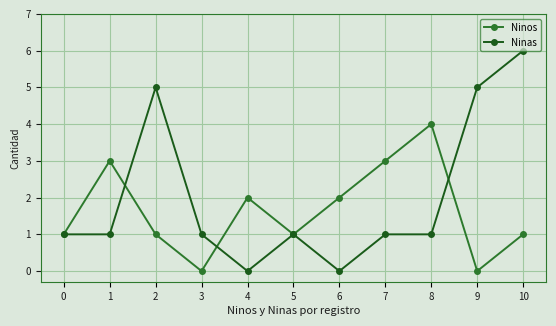

The value of Ninos at 0 is 1. True or false?

True